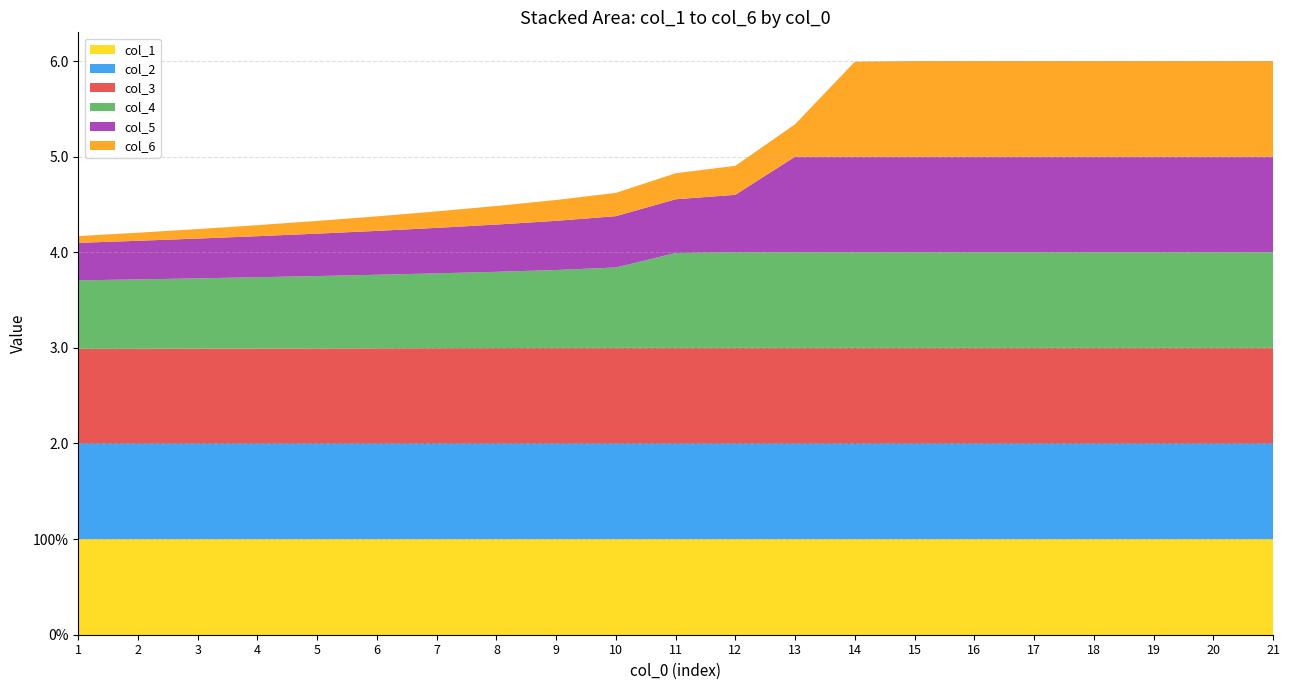

Reading left to right, what are all the values shown in this chart?

col_1: 1.0	1.0	1.0	1.0	1.0	1.0	1.0	1.0	1.0	1.0	1.0	1.0	1.0	1.0	1.0	1.0	1.0	1.0	1.0	1.0	1.0
col_2: 1.0	1.0	1.0	1.0	1.0	1.0	1.0	1.0	1.0	1.0	1.0	1.0	1.0	1.0	1.0	1.0	1.0	1.0	1.0	1.0	1.0
col_3: 1.0	1.0	1.0	1.0	1.0	1.0	1.0	1.0	1.0	1.0	1.0	1.0	1.0	1.0	1.0	1.0	1.0	1.0	1.0	1.0	1.0
col_4: 0.7	0.7	0.7	0.7	0.8	0.8	0.8	0.8	0.8	0.8	1.0	1.0	1.0	1.0	1.0	1.0	1.0	1.0	1.0	1.0	1.0
col_5: 0.4	0.4	0.4	0.4	0.4	0.5	0.5	0.5	0.5	0.5	0.6	0.6	1.0	1.0	1.0	1.0	1.0	1.0	1.0	1.0	1.0
col_6: 0.1	0.1	0.1	0.1	0.1	0.2	0.2	0.2	0.2	0.2	0.3	0.3	0.3	1.0	1.0	1.0	1.0	1.0	1.0	1.0	1.0